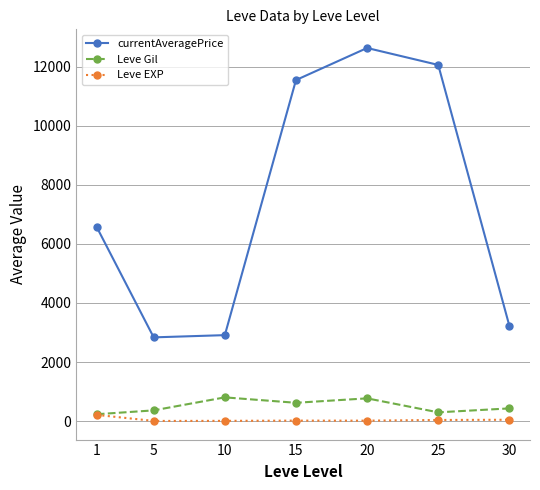

Where does the Leve EXP series first go above 16?

1